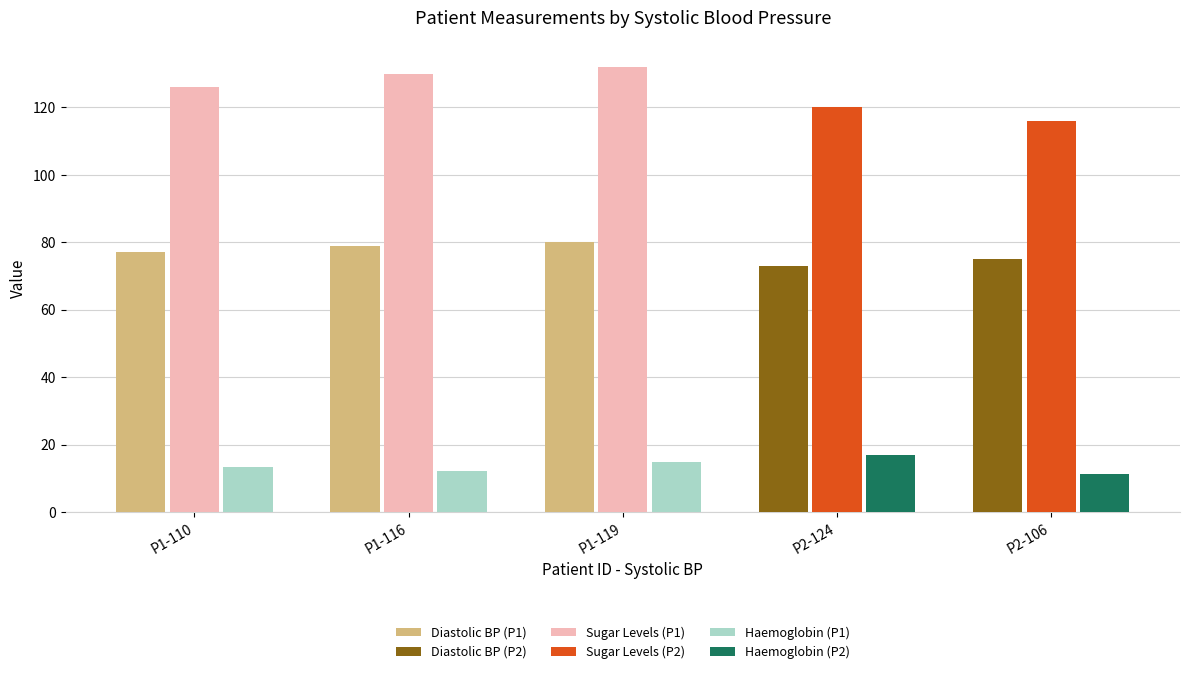

What is the difference between the highest and lowest values at P1-116?

117.8